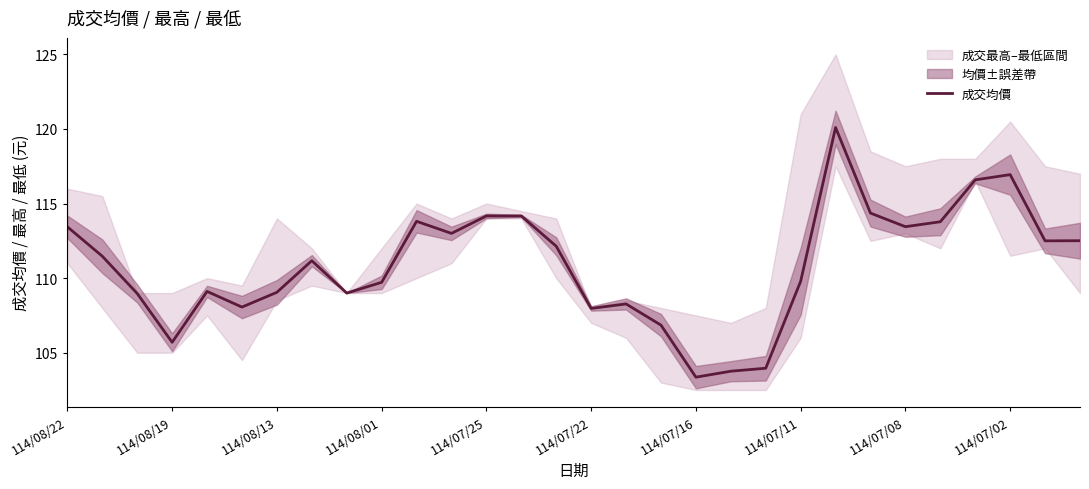

Is it true that 成交均價 equals 143.8 at 114/08/19?

False